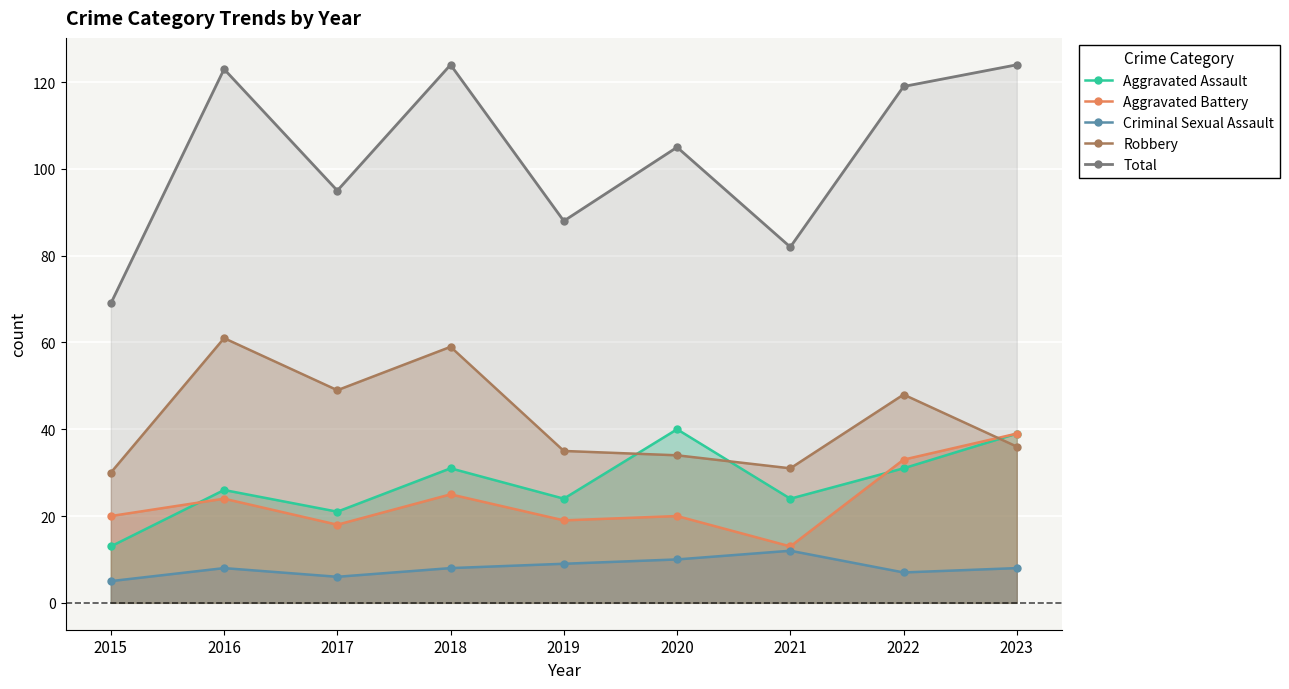

How many categories are shown in the chart?

9